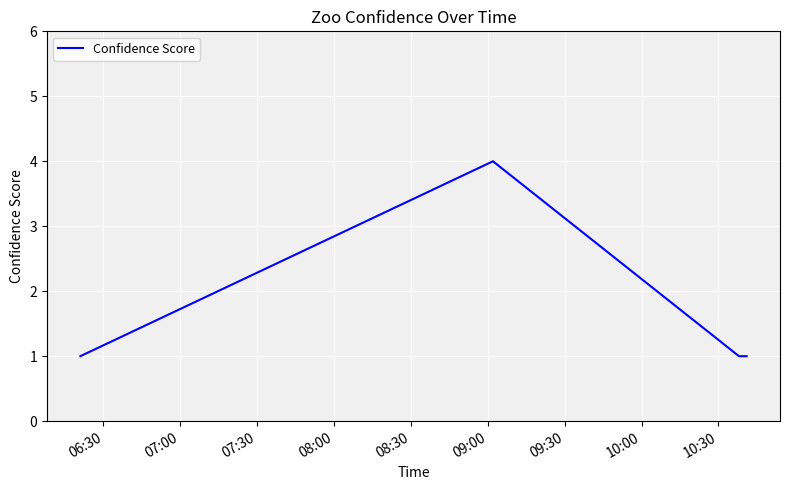

Reading right to left, extract all data points from this chart.

1	1	1	4	1